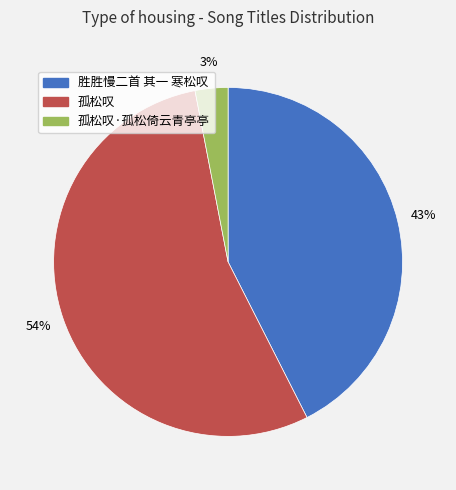

Is there a majority slice in this chart?

Yes